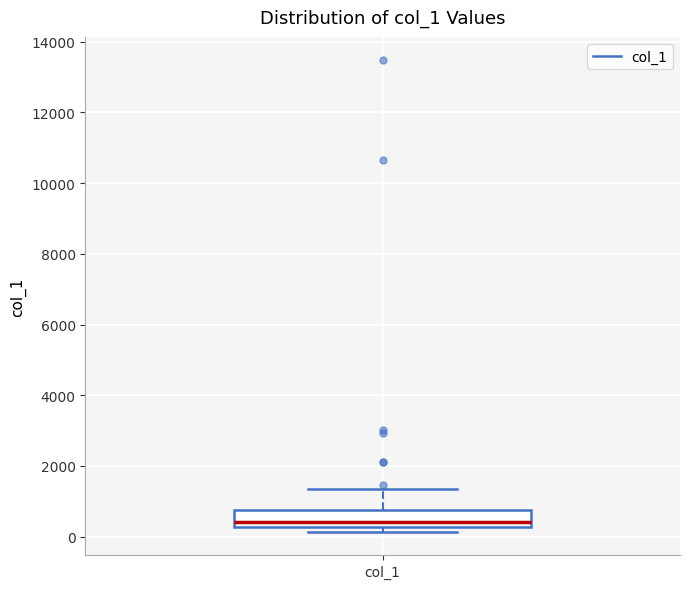

Transcribe this box plot: give where the median line is, the range the box spans, and where the two whiskers end, as read against the y-axis. The values are not printed on the chart, so give them approximately, as read against the axis.

median 400, box 200 to 800, whiskers 200 (just below the box's lower edge) to 1400